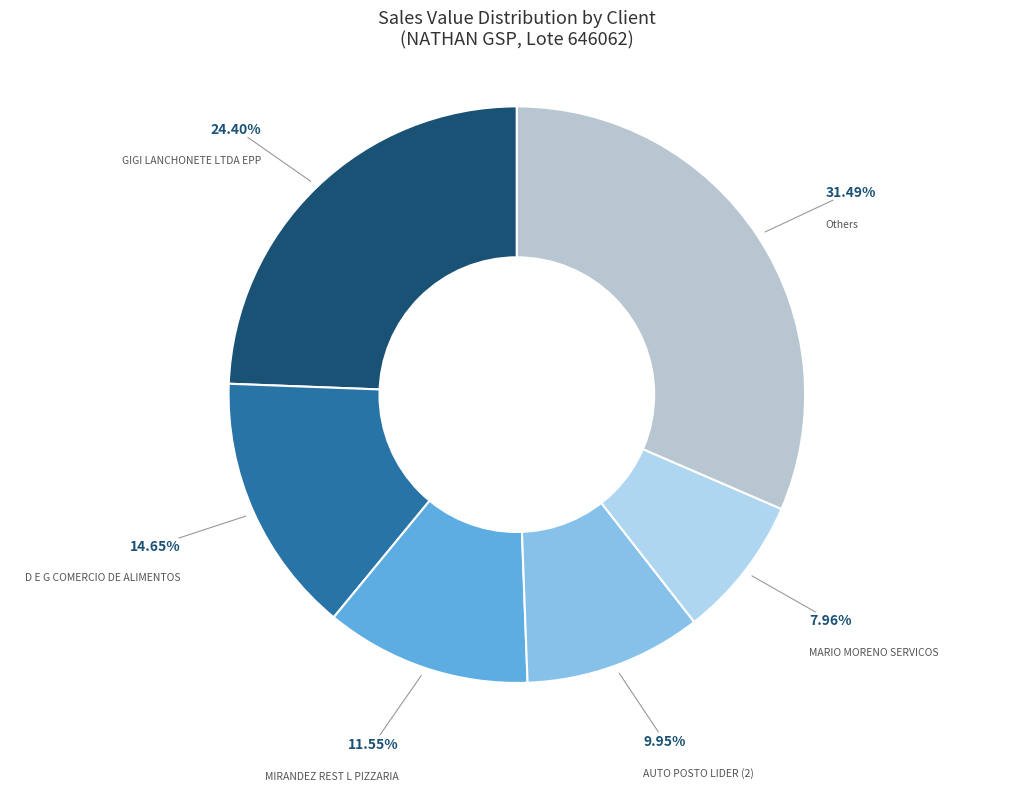

To the nearest percent, what is the difference between the largest and smallest slice percentages?

24%